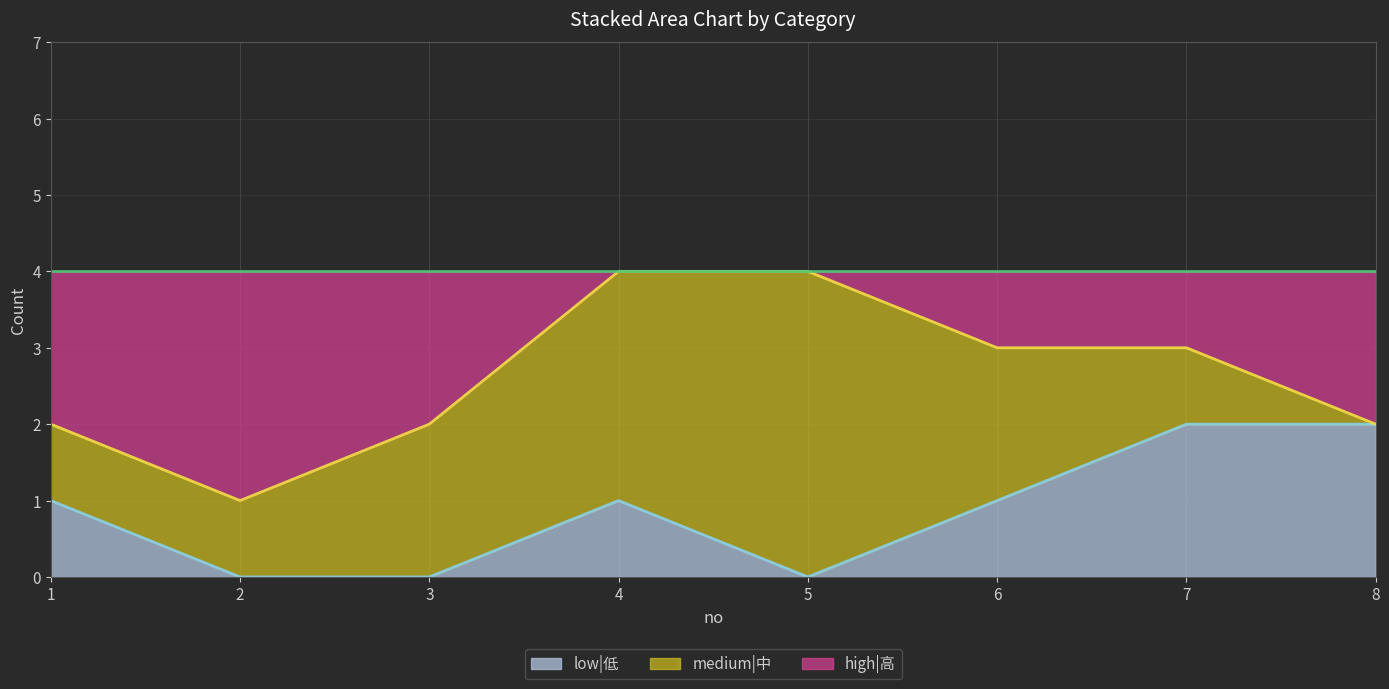

The value of high|高 at 1 is 3. True or false?

False